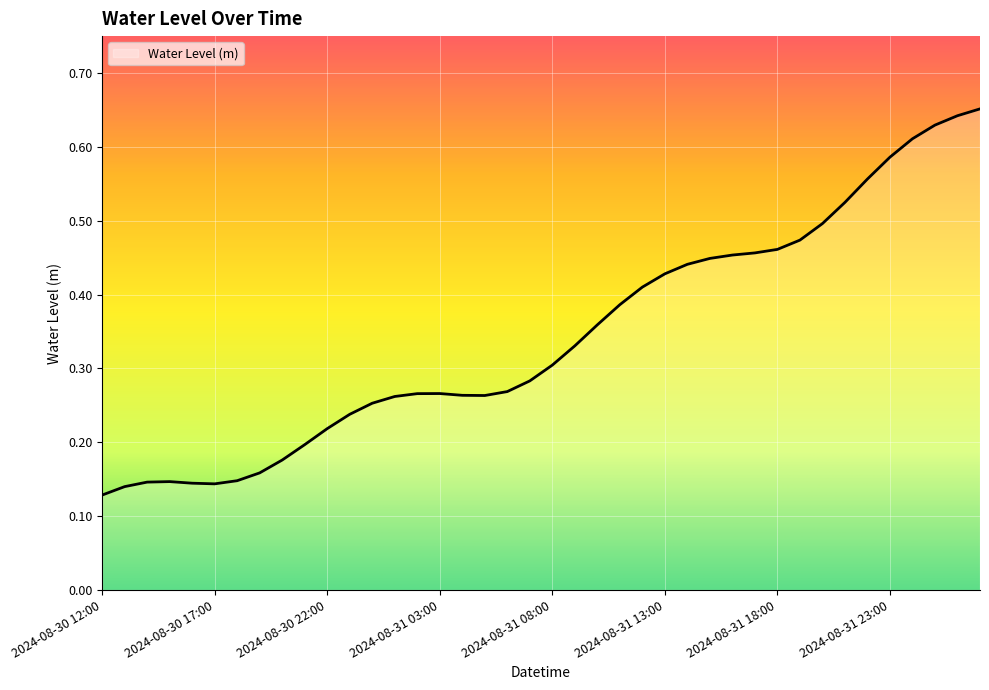

Where is the first local minimum?

2024-08-30 17:00